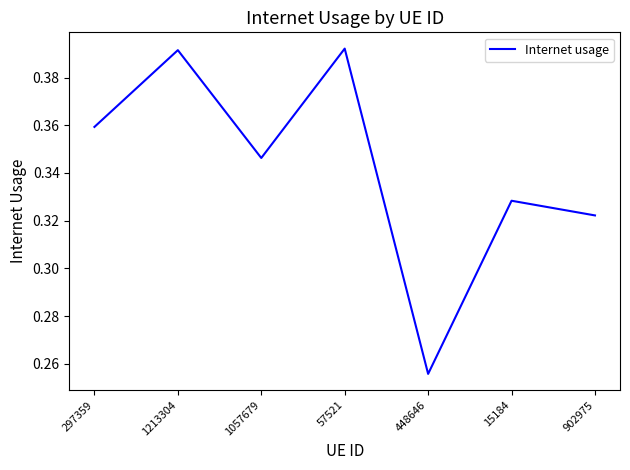

Which has a higher value, 902975 or 1057679?

1057679